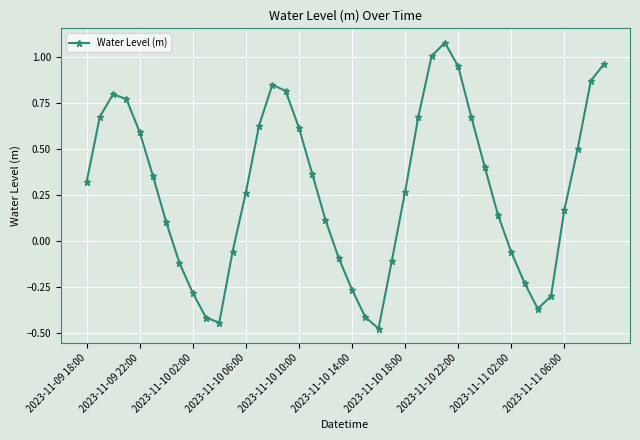

True or false: the data has more than 0 interior local peaks.

True